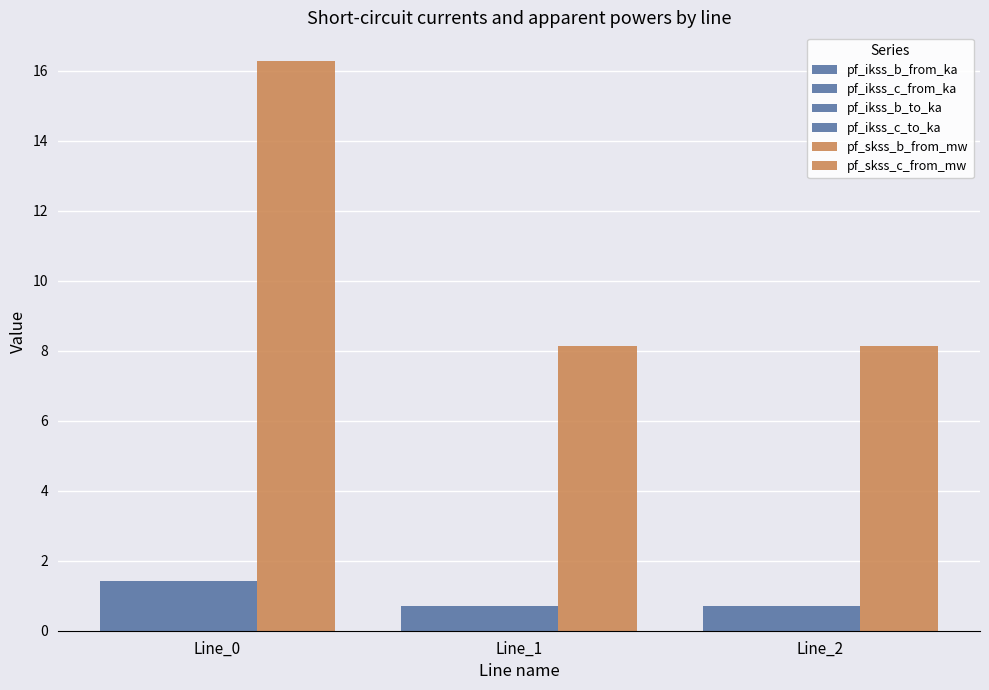

How many distinct data groups are displayed?

6